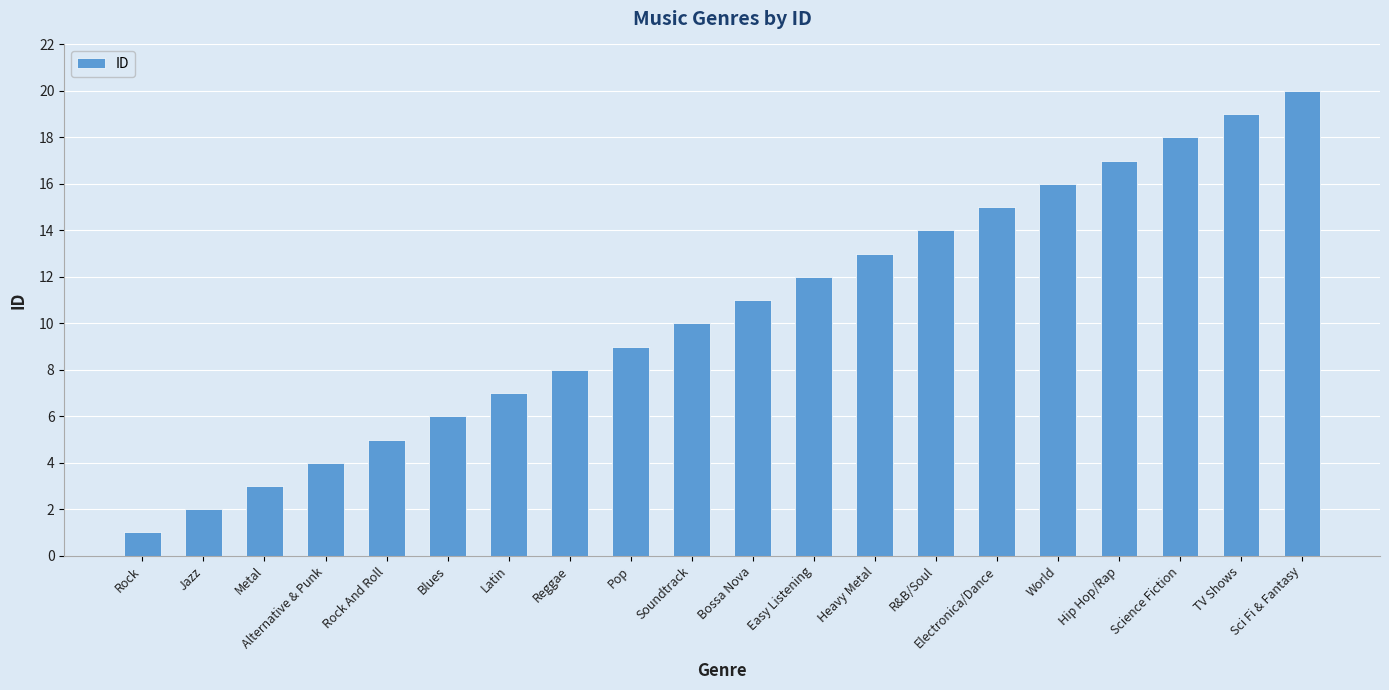

What position from the left is Jazz?

2